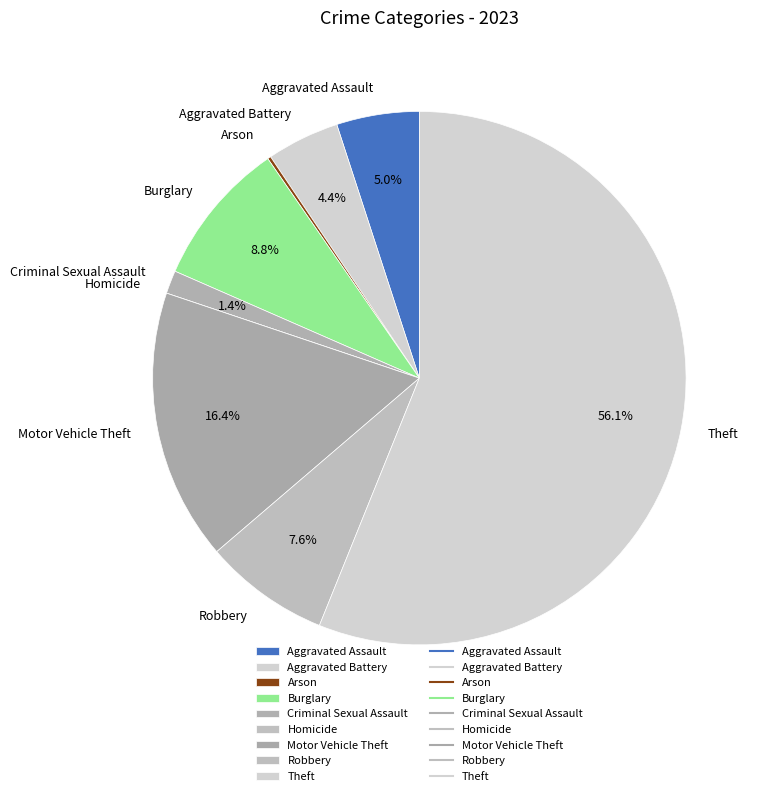

What is the largest slice in the pie chart?

Theft